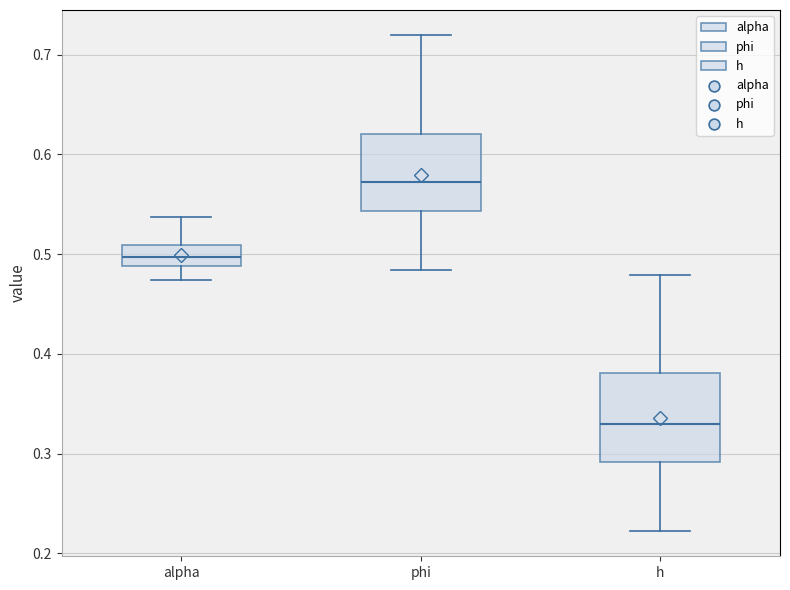

Where is the lower edge of the box for phi on the y-axis? The values are not printed on the chart, so give them approximately, as read against the axis.

0.54